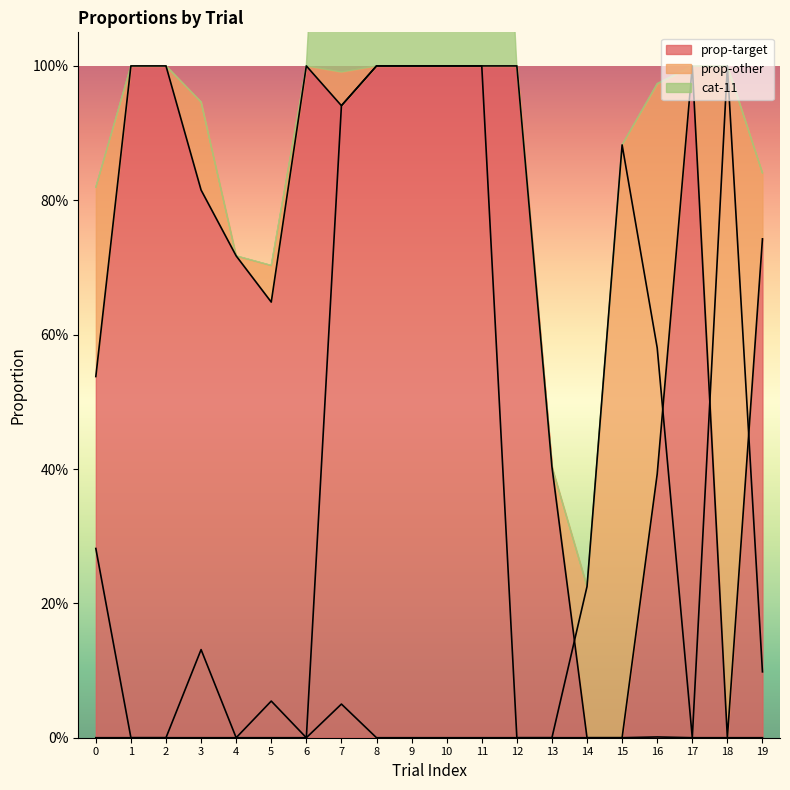

What is the average value of the cat-11 series?

0.2